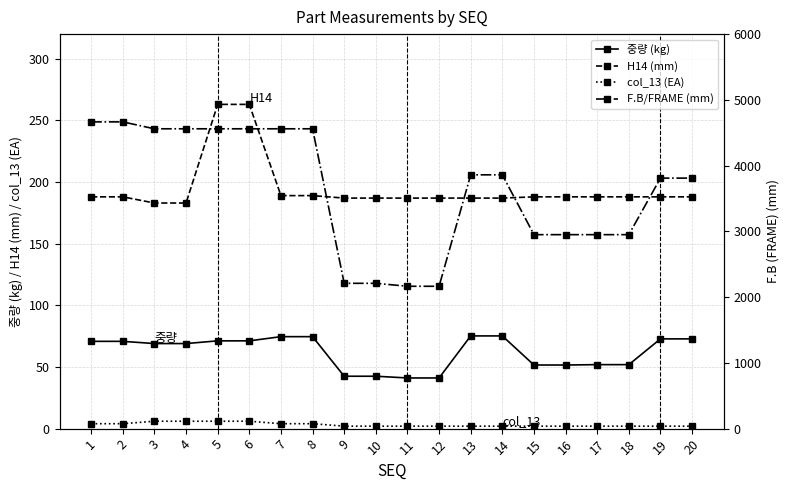

What is the difference between the maximum and second lowest values in the 중량 (kg) series?

34.1